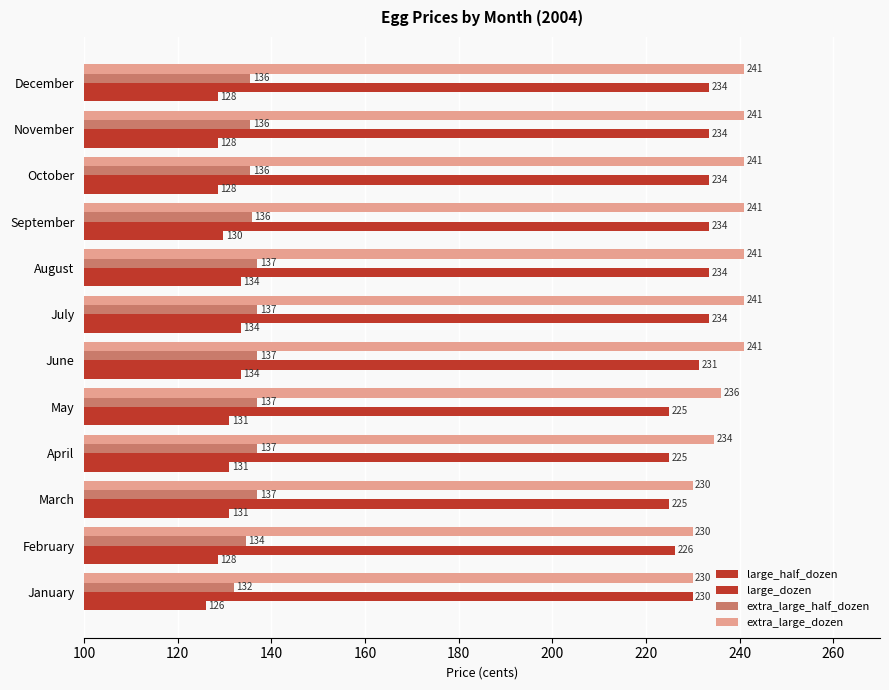

What is the smallest value displayed?

126.0